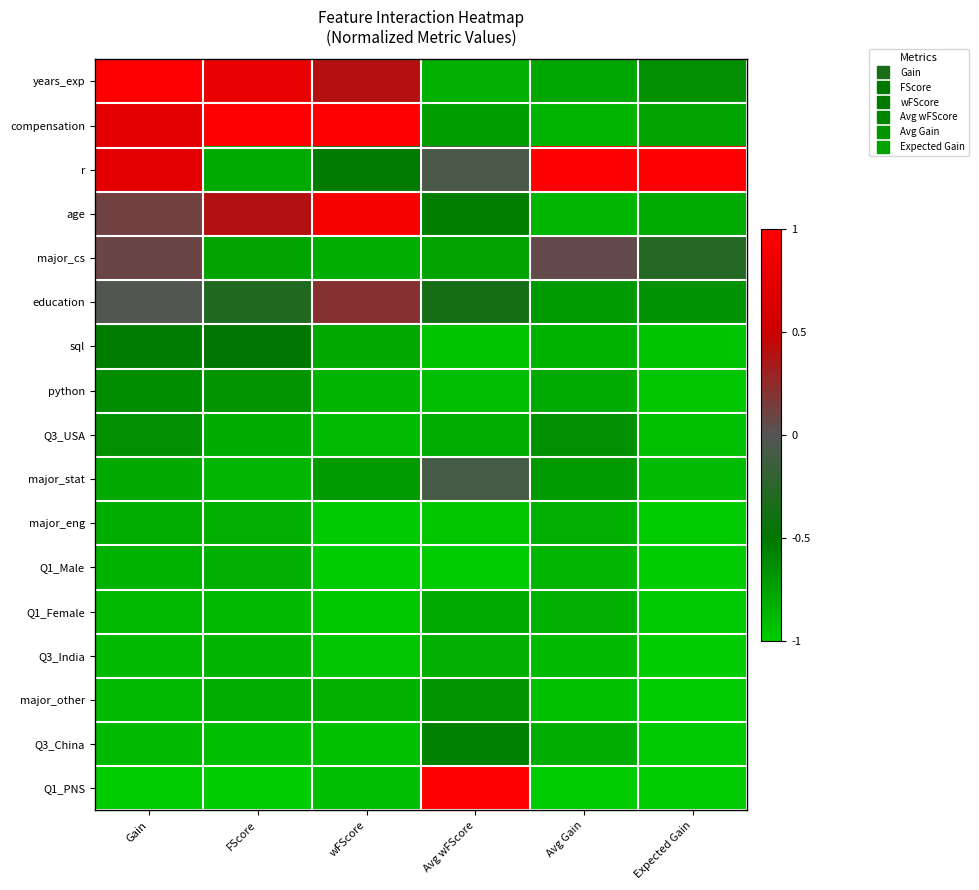

What is the spread (max minus min) of values at FScore?

2.0